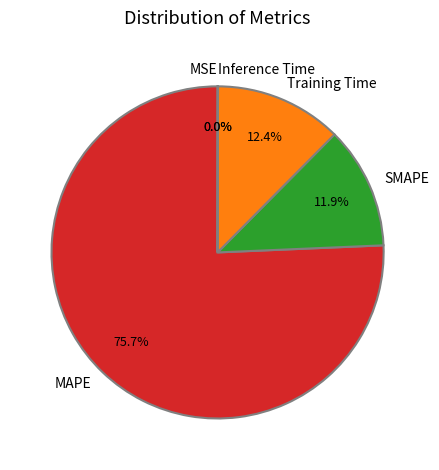

Which category has the biggest portion of the pie?

MAPE